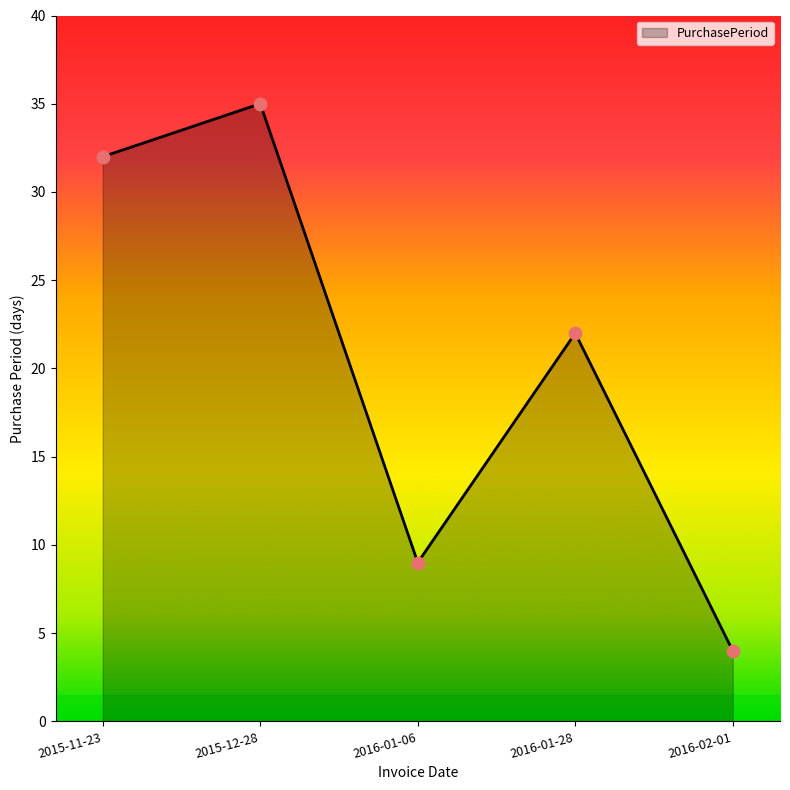

Which has a higher value, 2016-01-28 or 2015-11-23?

2015-11-23